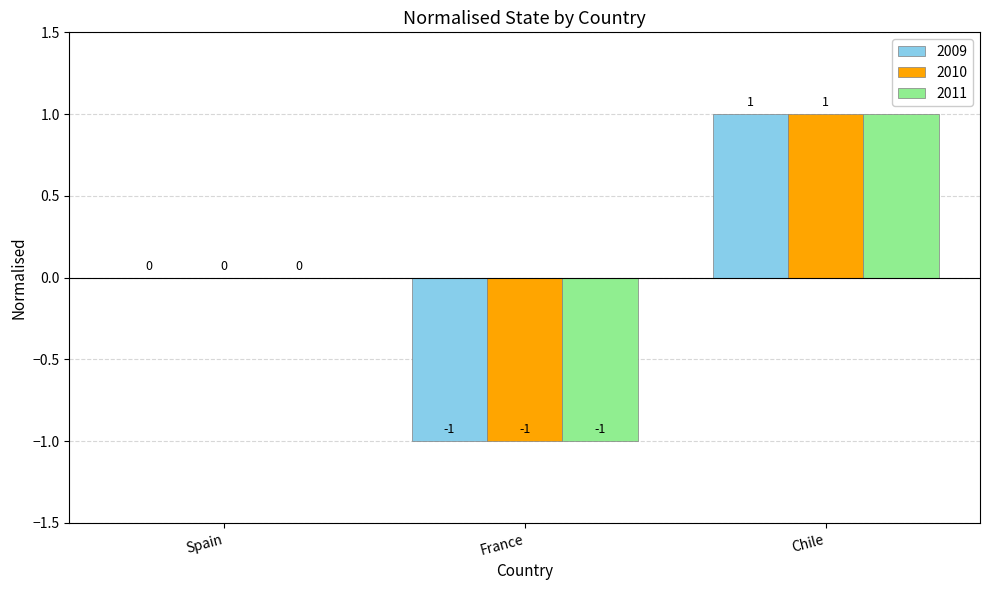

Reading left to right, extract all data points from this chart.

2009: 0	-1	1
2010: 0	-1	1
2011: 0	-1	1